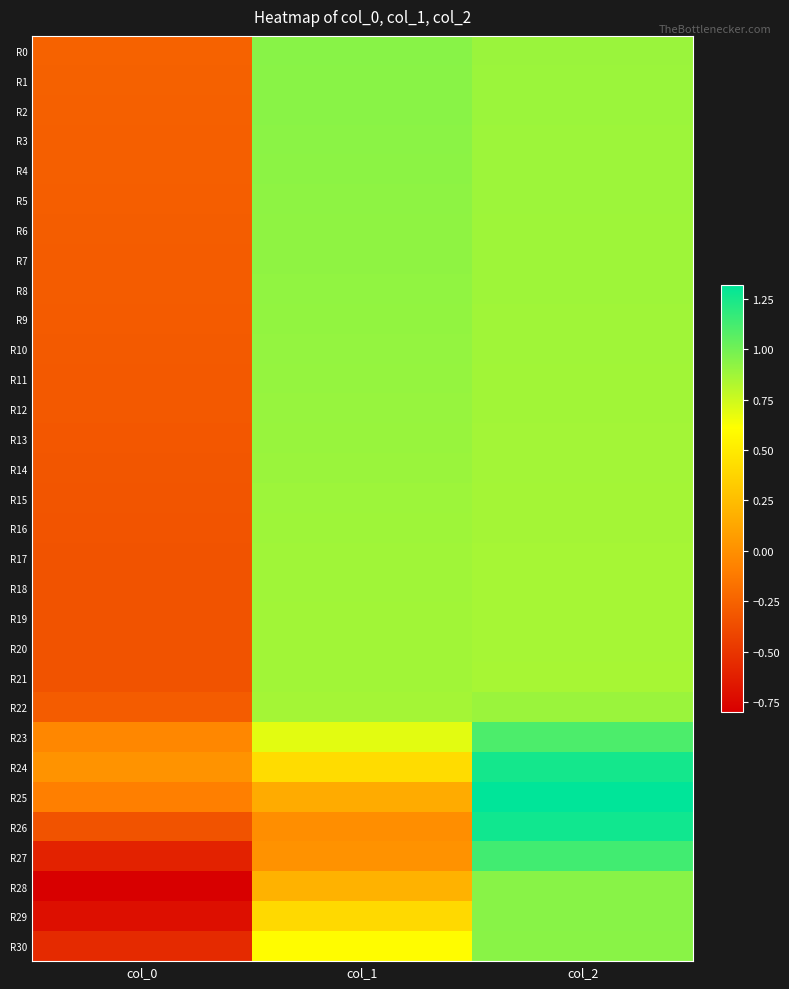

Reading left to right, list all the values displayed in this chart.

R0: col_0=-0.3	col_1=0.9	col_2=0.9
R1: col_0=-0.3	col_1=0.9	col_2=0.9
R2: col_0=-0.3	col_1=0.9	col_2=0.9
R3: col_0=-0.3	col_1=0.9	col_2=0.9
R4: col_0=-0.3	col_1=0.9	col_2=0.9
R5: col_0=-0.3	col_1=0.9	col_2=0.9
R6: col_0=-0.3	col_1=0.9	col_2=0.9
R7: col_0=-0.3	col_1=0.9	col_2=0.9
R8: col_0=-0.3	col_1=0.9	col_2=0.9
R9: col_0=-0.3	col_1=0.9	col_2=0.9
R10: col_0=-0.3	col_1=0.9	col_2=0.9
R11: col_0=-0.3	col_1=0.9	col_2=0.9
R12: col_0=-0.3	col_1=0.9	col_2=0.9
R13: col_0=-0.3	col_1=0.9	col_2=0.9
R14: col_0=-0.3	col_1=0.9	col_2=0.9
R15: col_0=-0.3	col_1=0.9	col_2=0.9
R16: col_0=-0.3	col_1=0.9	col_2=0.9
R17: col_0=-0.3	col_1=0.9	col_2=0.9
R18: col_0=-0.3	col_1=0.9	col_2=0.9
R19: col_0=-0.3	col_1=0.9	col_2=0.9
R20: col_0=-0.3	col_1=0.9	col_2=0.9
R21: col_0=-0.3	col_1=0.9	col_2=0.9
R22: col_0=-0.3	col_1=0.9	col_2=0.9
R23: col_0=-0.0	col_1=0.7	col_2=1.1
R24: col_0=0.0	col_1=0.4	col_2=1.3
R25: col_0=-0.1	col_1=0.1	col_2=1.3
R26: col_0=-0.3	col_1=-0.0	col_2=1.3
R27: col_0=-0.6	col_1=0.0	col_2=1.1
R28: col_0=-0.8	col_1=0.2	col_2=0.9
R29: col_0=-0.7	col_1=0.4	col_2=0.9
R30: col_0=-0.6	col_1=0.6	col_2=0.9